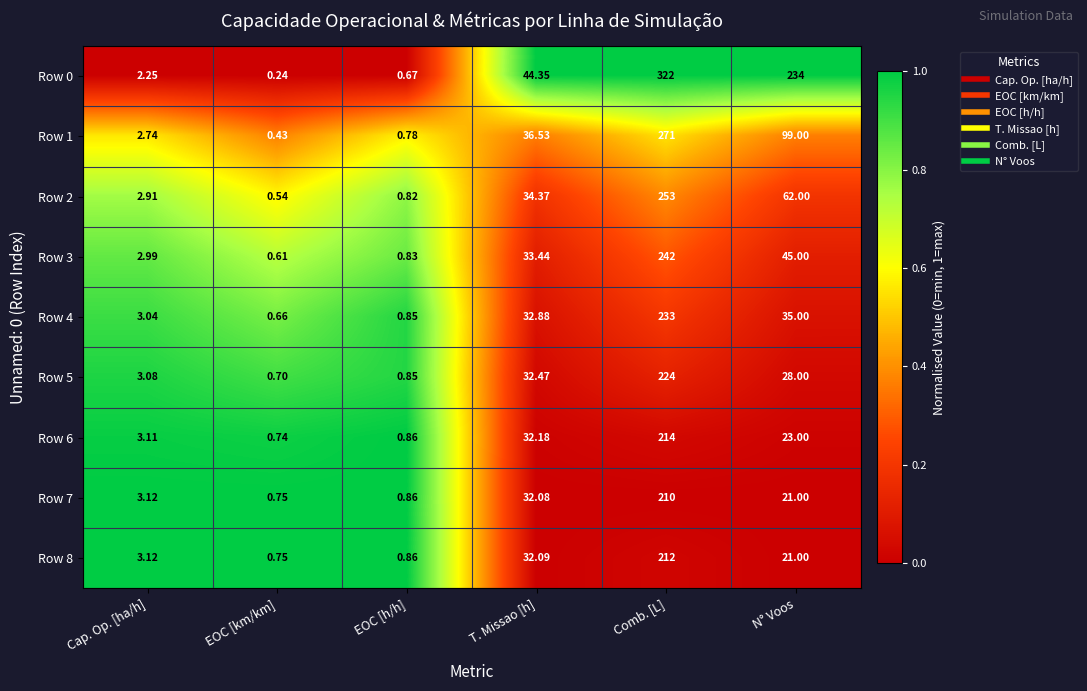

At T. Missao [h], list the series in order from largest to smallest.

Row 0, Row 1, Row 2, Row 3, Row 4, Row 5, Row 6, Row 8, Row 7